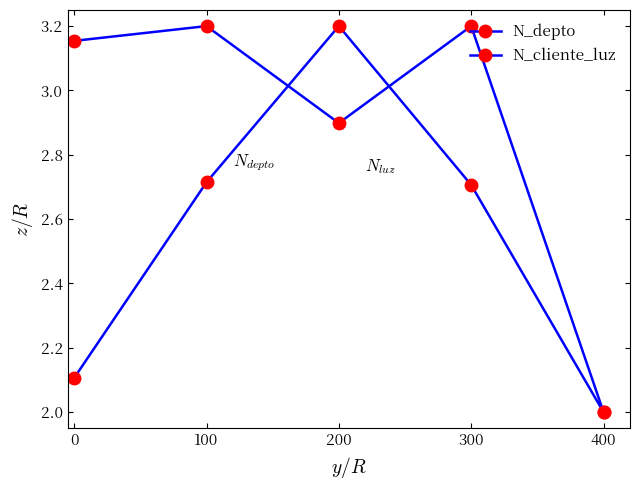

How many lines are shown in the chart?

2